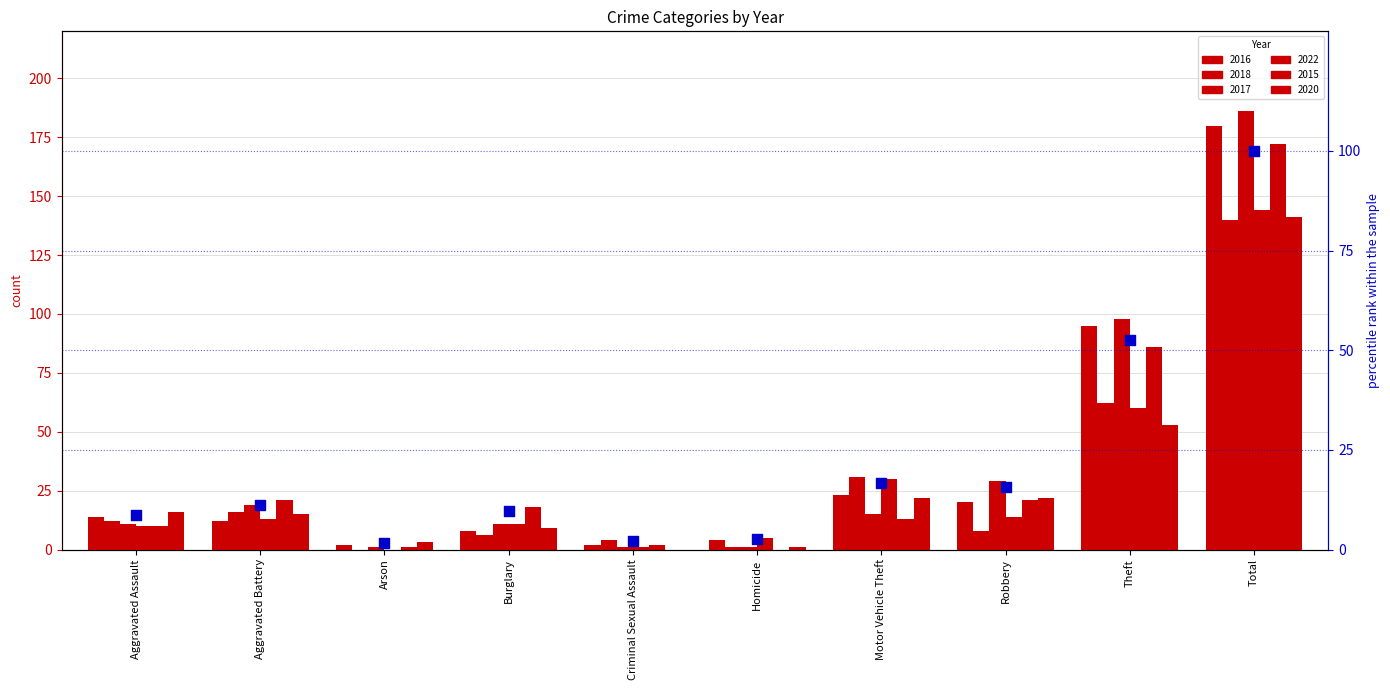

What is the change in value from Homicide to Theft?

+50.0